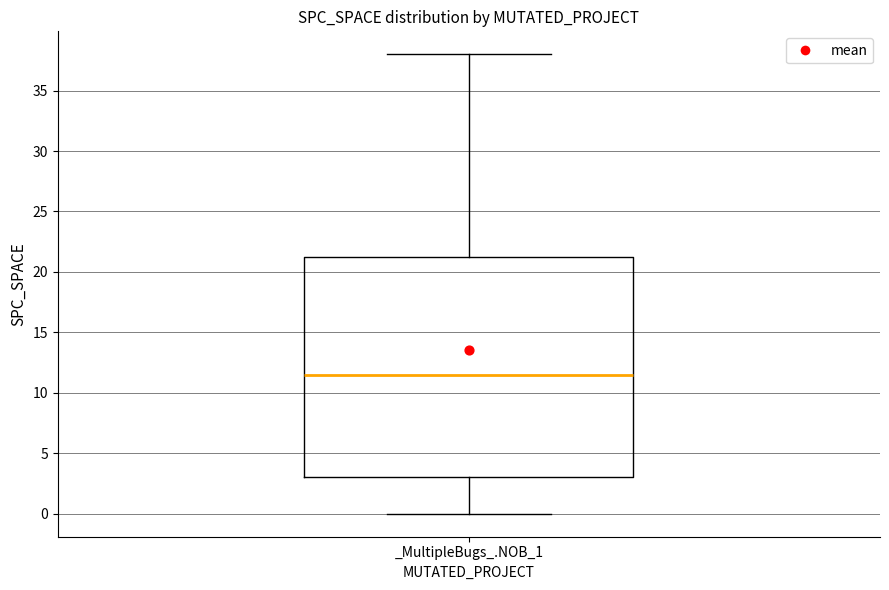

Where does the upper whisker of the box for _MultipleBugs_.NOB_1 end on the y-axis? The values are not printed on the chart, so give them approximately, as read against the axis.

38.0